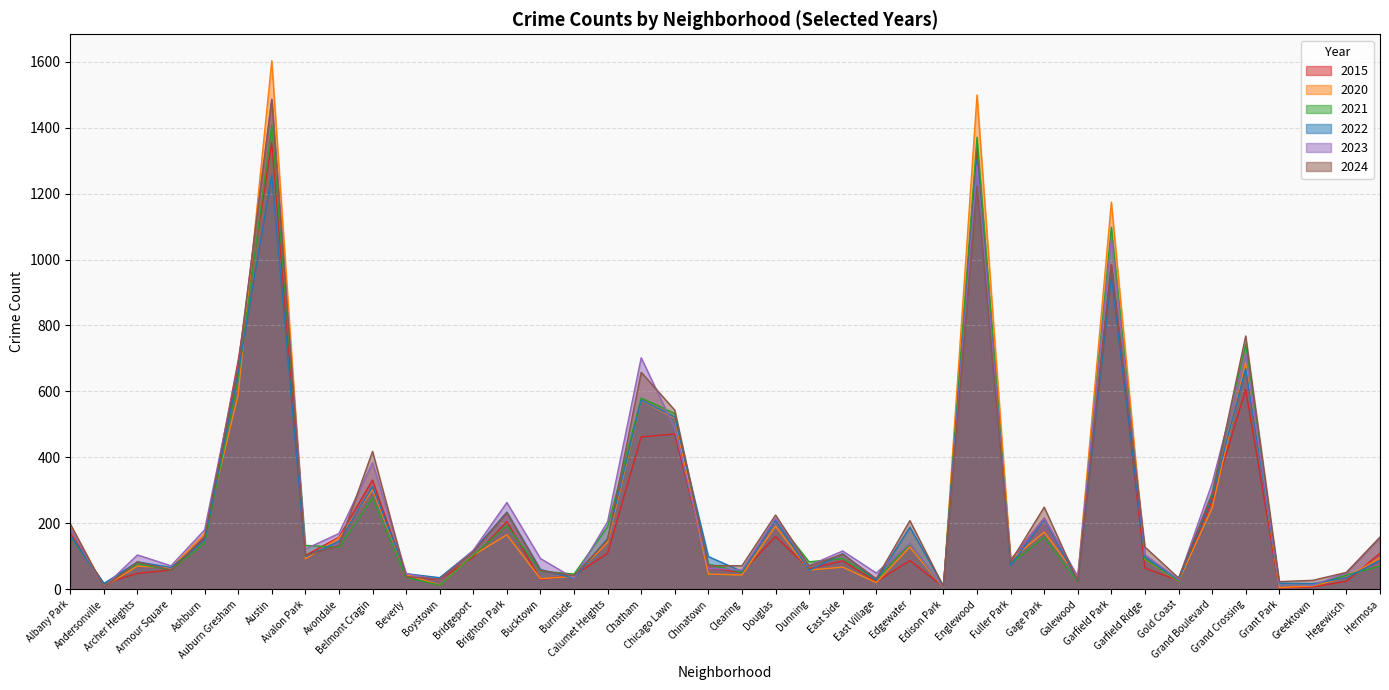

True or false: 2022 and 2021 intersect in this chart.

True